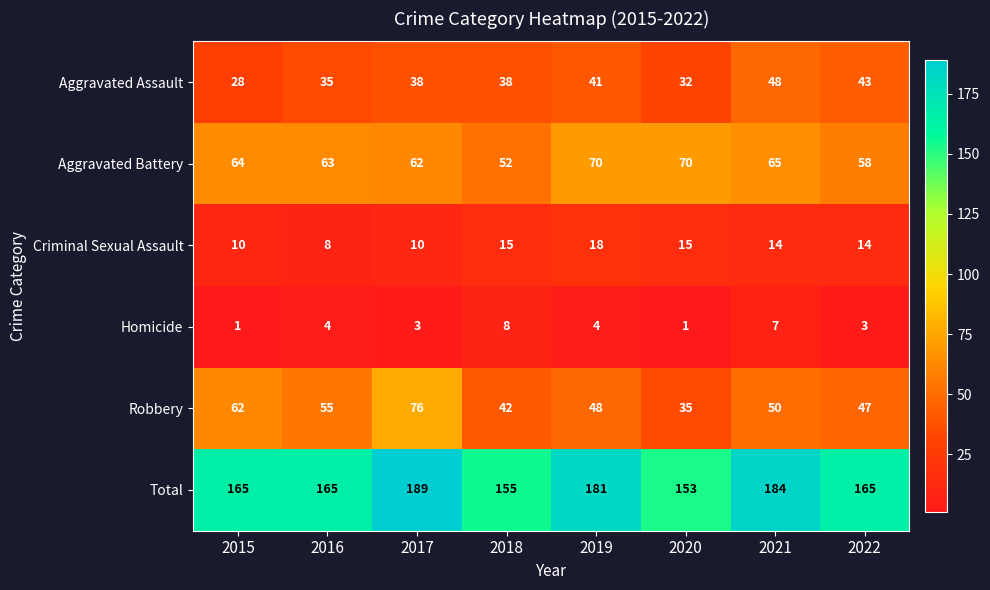

Between 2019 and 2021, which series saw the biggest shift?

Aggravated Assault